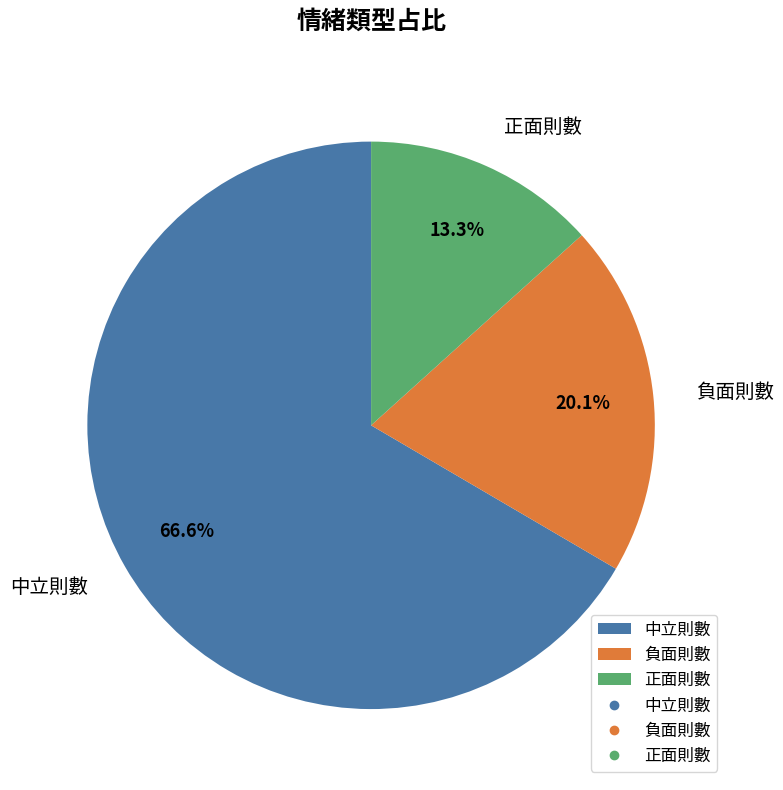

How many segments does this pie chart have?

3